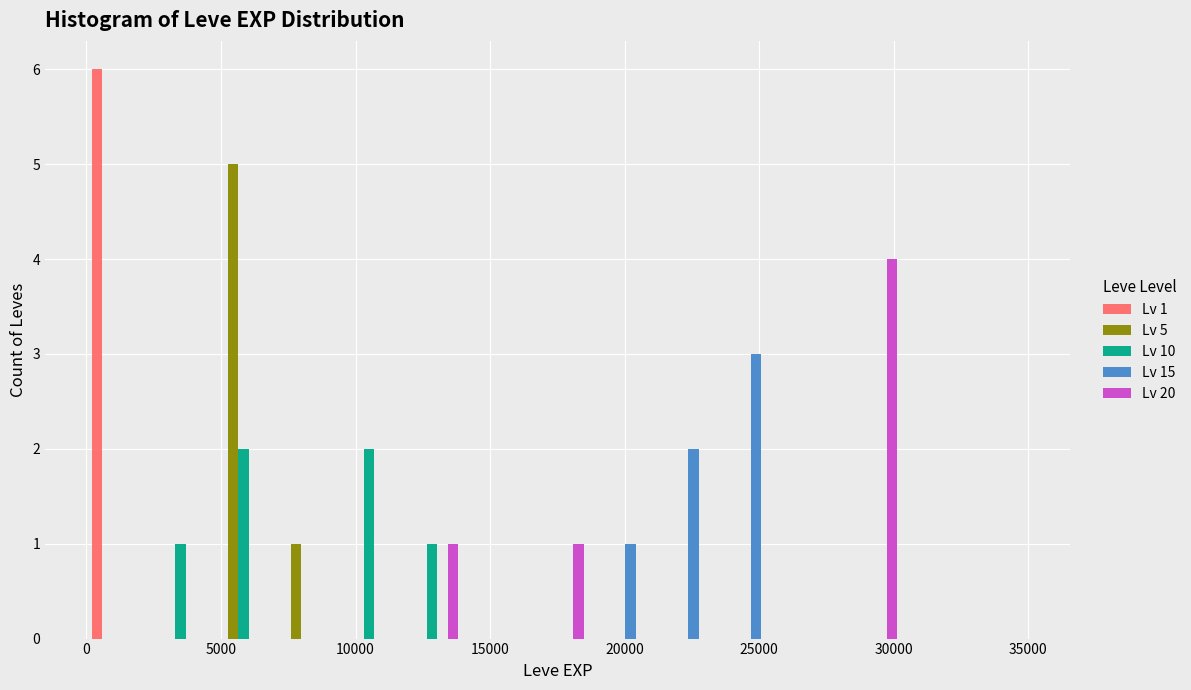

In the Lv 1 series, which range on the x-axis has the tallest bar?

0 to 2500